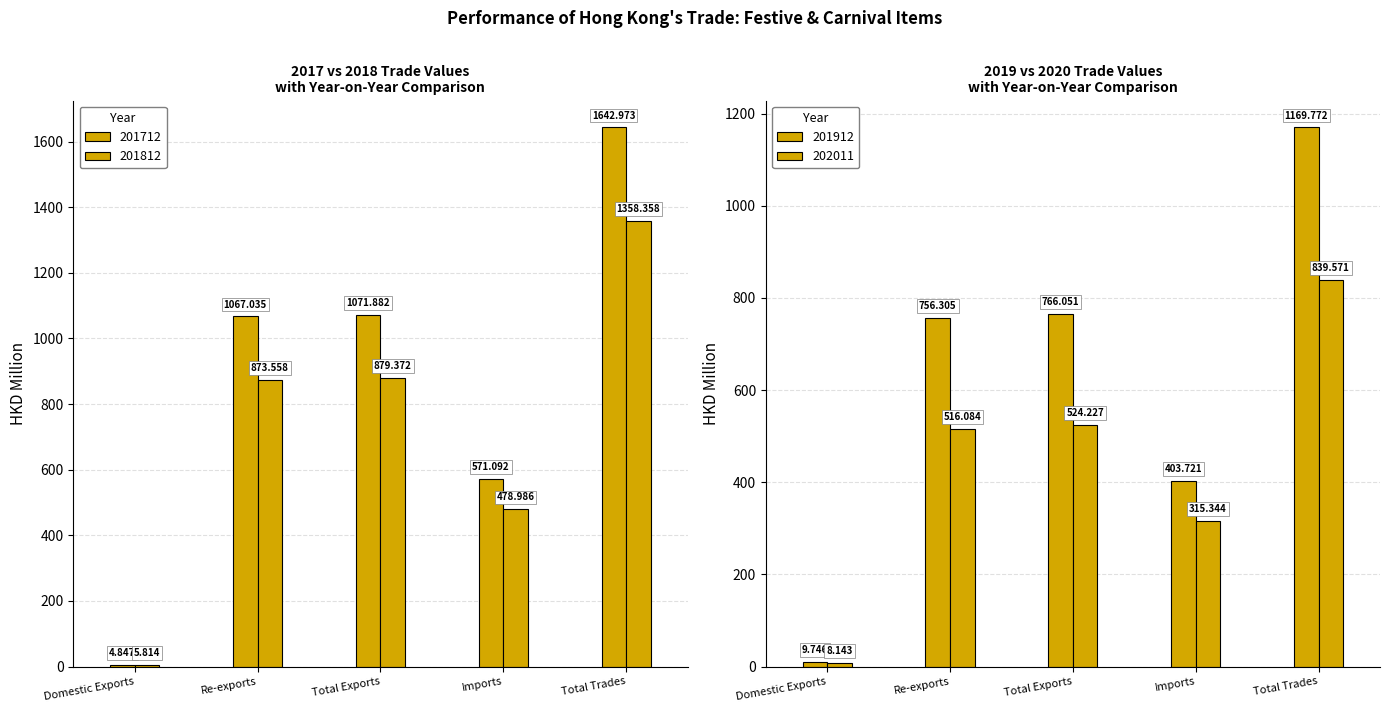

Where does the 202011 series first go above 516?

Re-exports